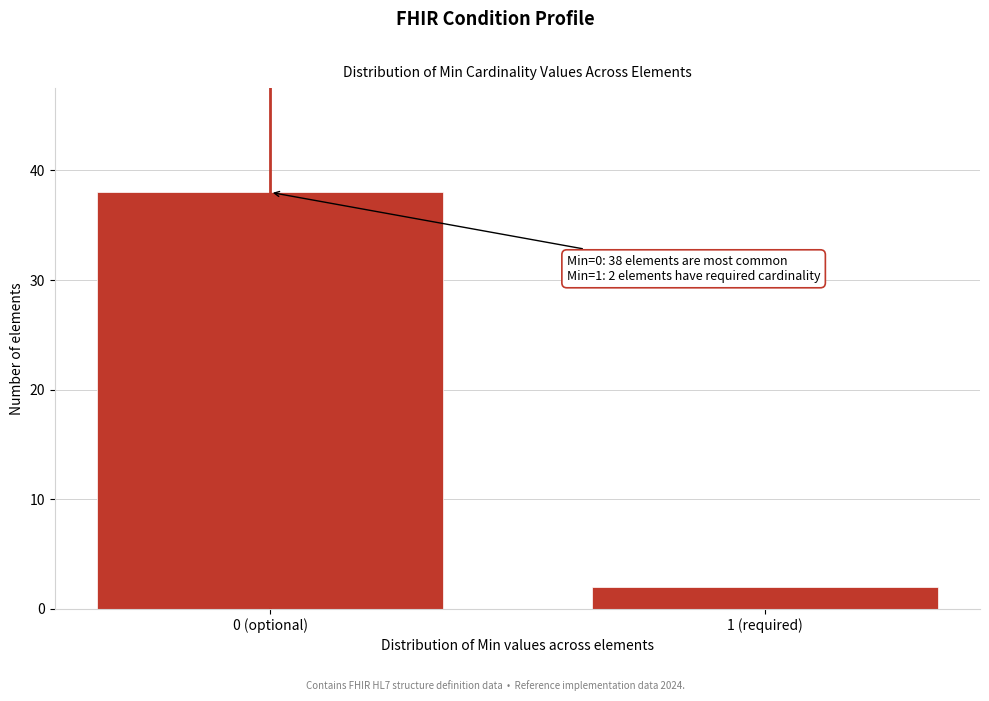

Reading left to right, list all the values displayed in this chart.

38	2